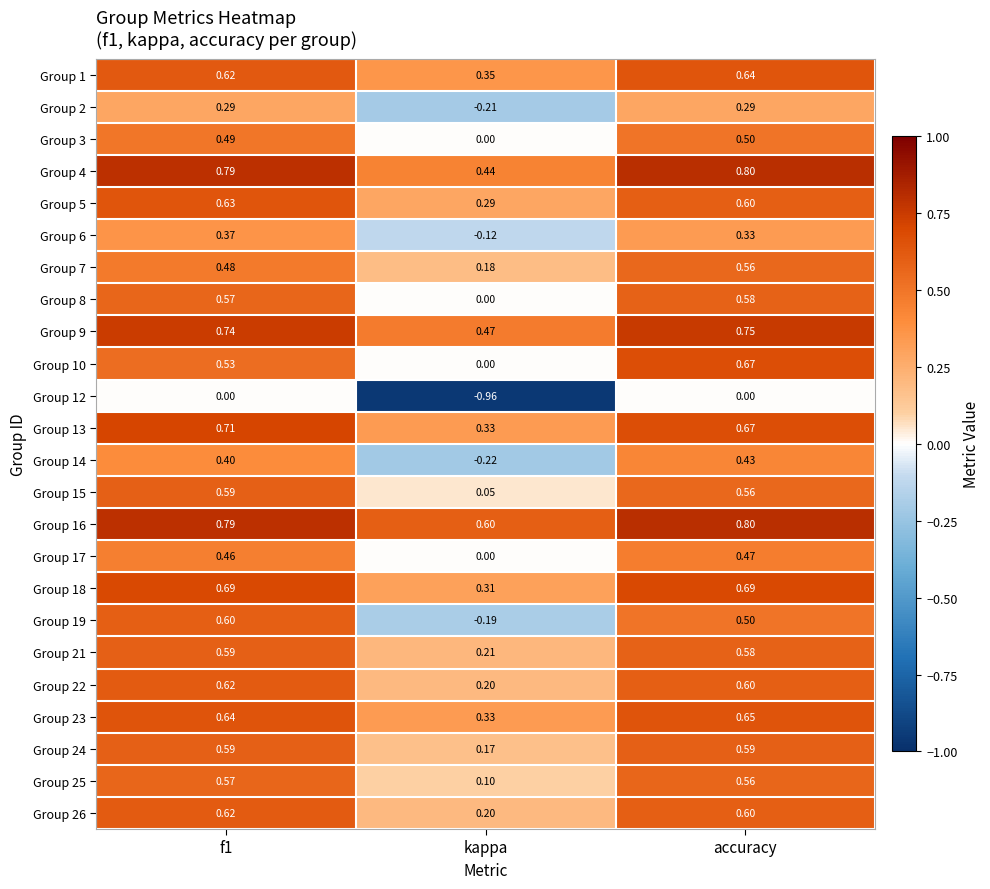

At which category is the sum across all series the highest?

accuracy